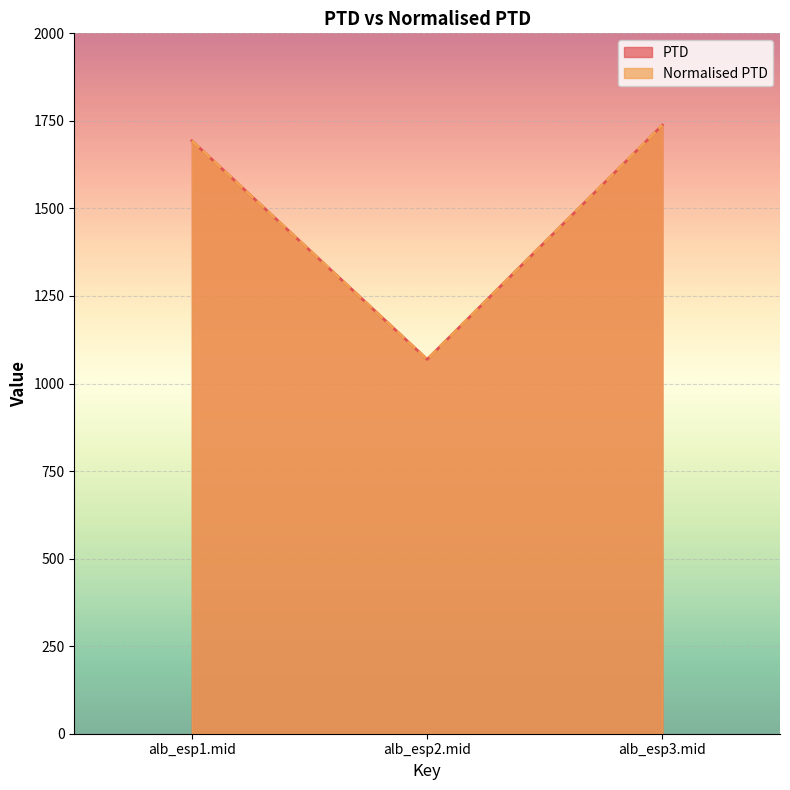

What is the minimum value for Normalised PTD?

1069.0